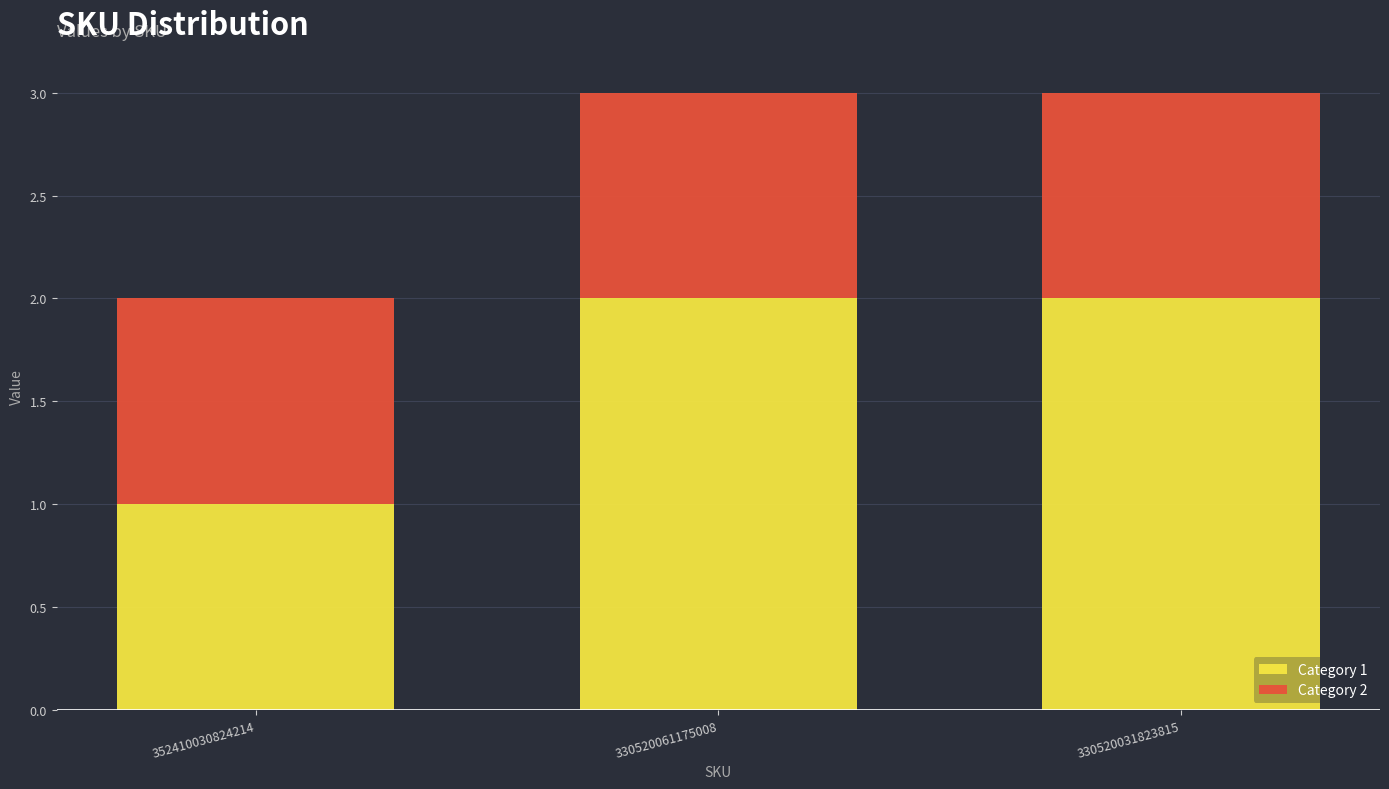

True or false: Category 1 has a value of 1 at 330520061175008.

False